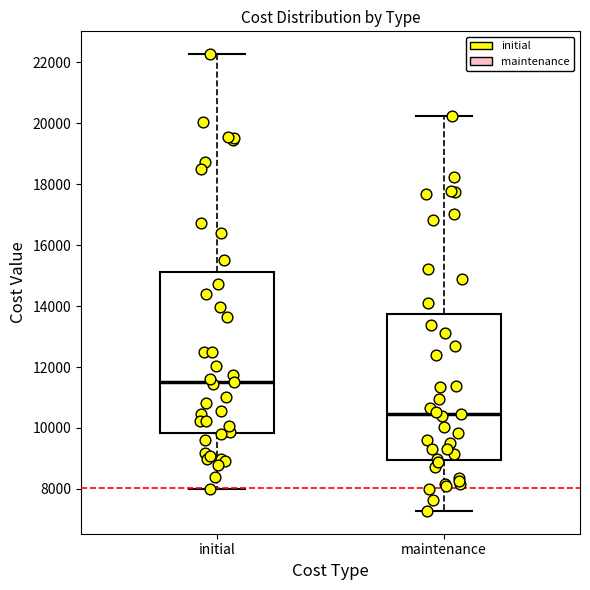

Where does the median line of the box for initial sit on the y-axis? The values are not printed on the chart, so give them approximately, as read against the axis.

11400